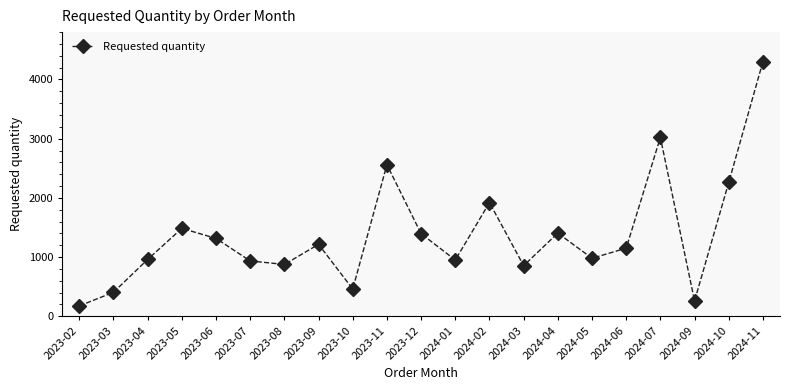

Which label corresponds to the smallest value in the chart?

2023-02